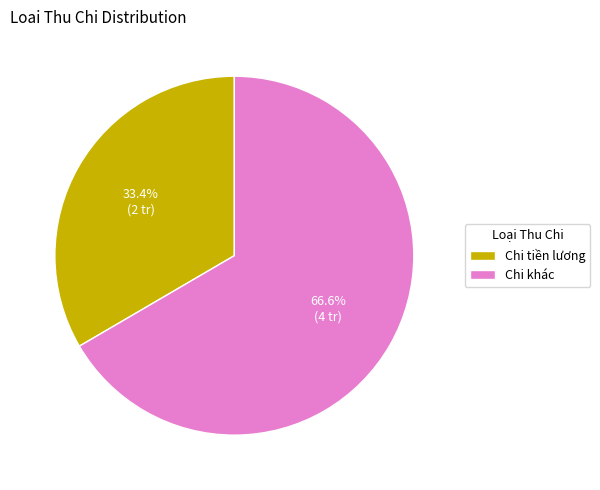

How much of the chart is everything except Chi tiền lương?

66.6%